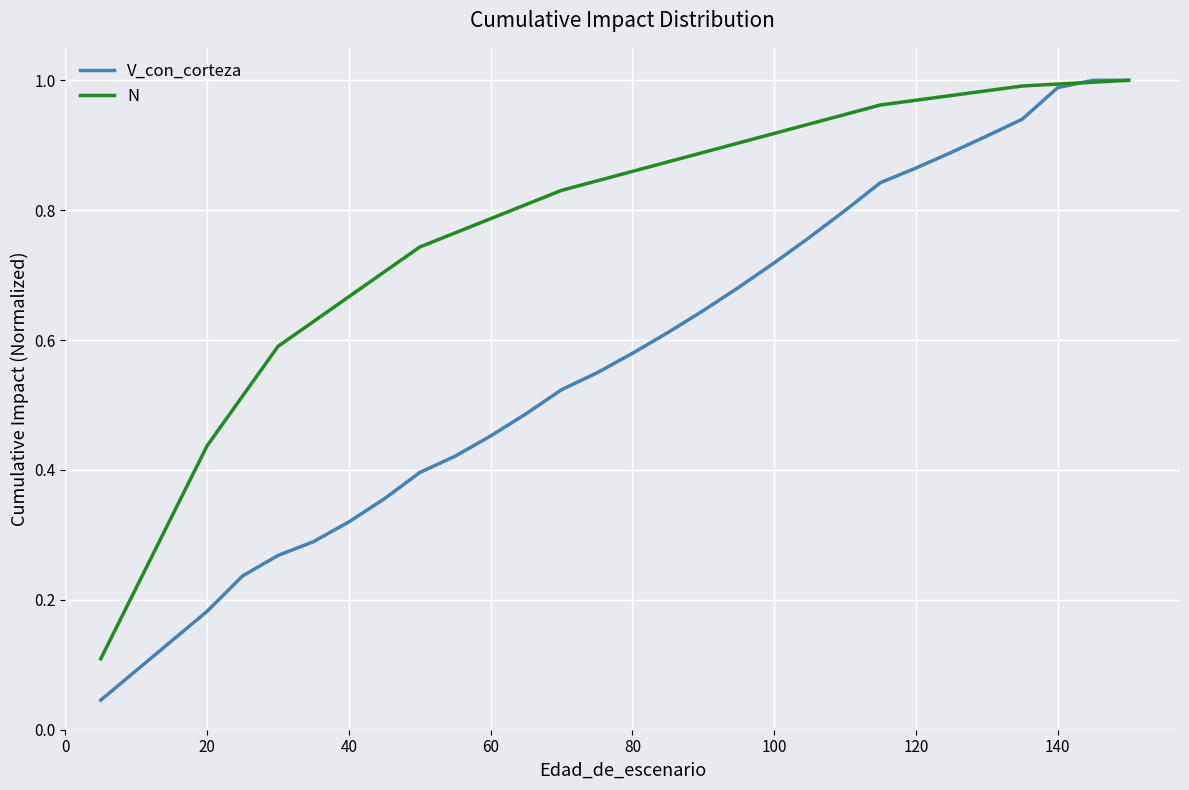

Which series has the largest total across all categories?

N